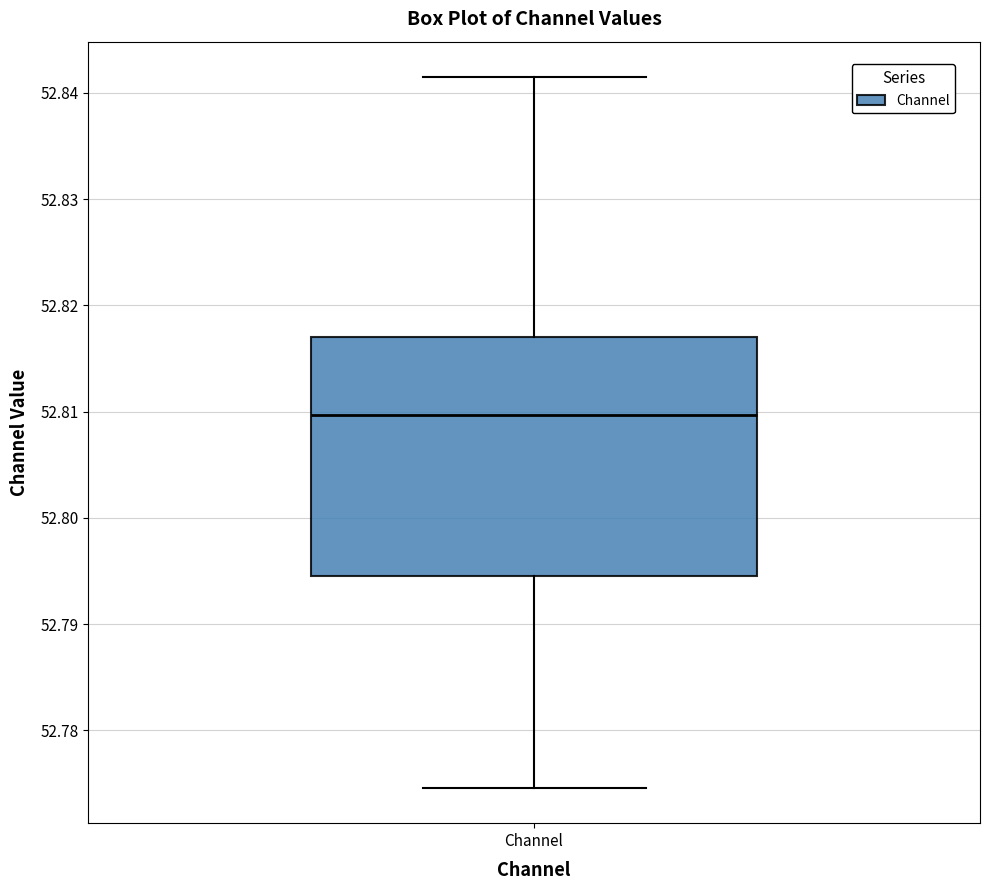

Read this box plot against the y-axis: the position of the median line, the range covered by the box, and the ends of both whiskers. The values are not printed on the chart, so give them approximately, as read against the axis.

median 52.810, box 52.794 to 52.817, whiskers 52.775 to 52.841